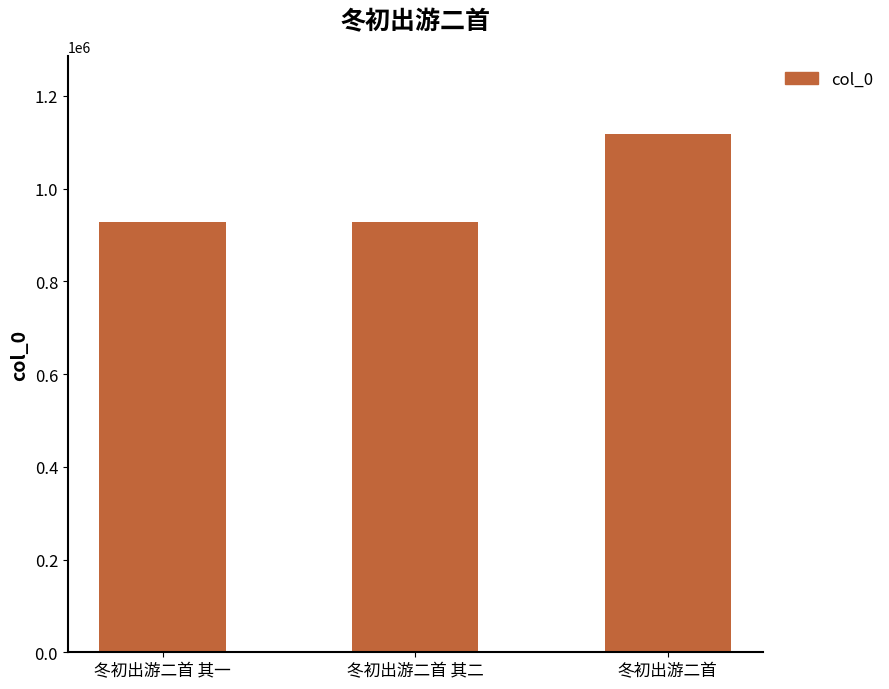

True or false: the data shows 233654 at 冬初出游二首 其二.

False